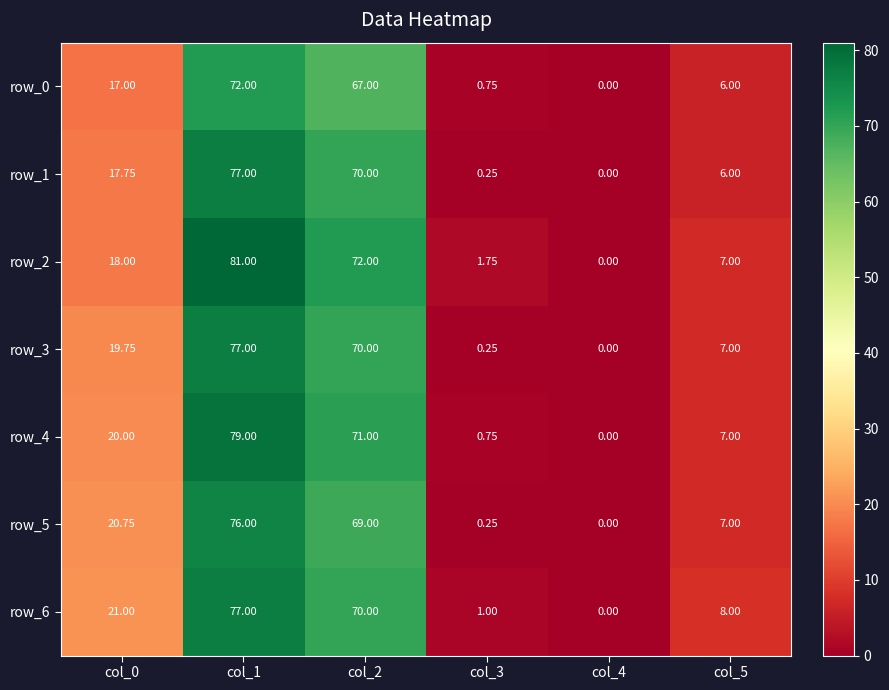

What is the sum of the row_1 values at col_4 and col_2?

70.0